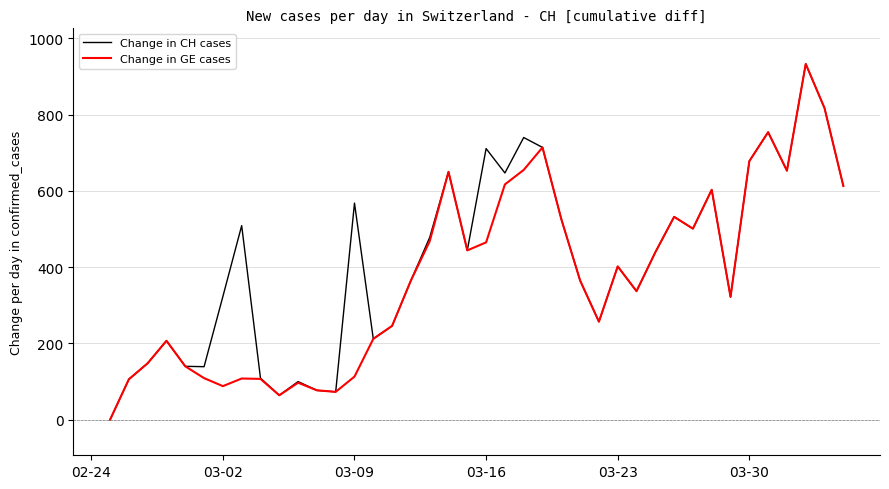

What is the greatest value displayed?

933